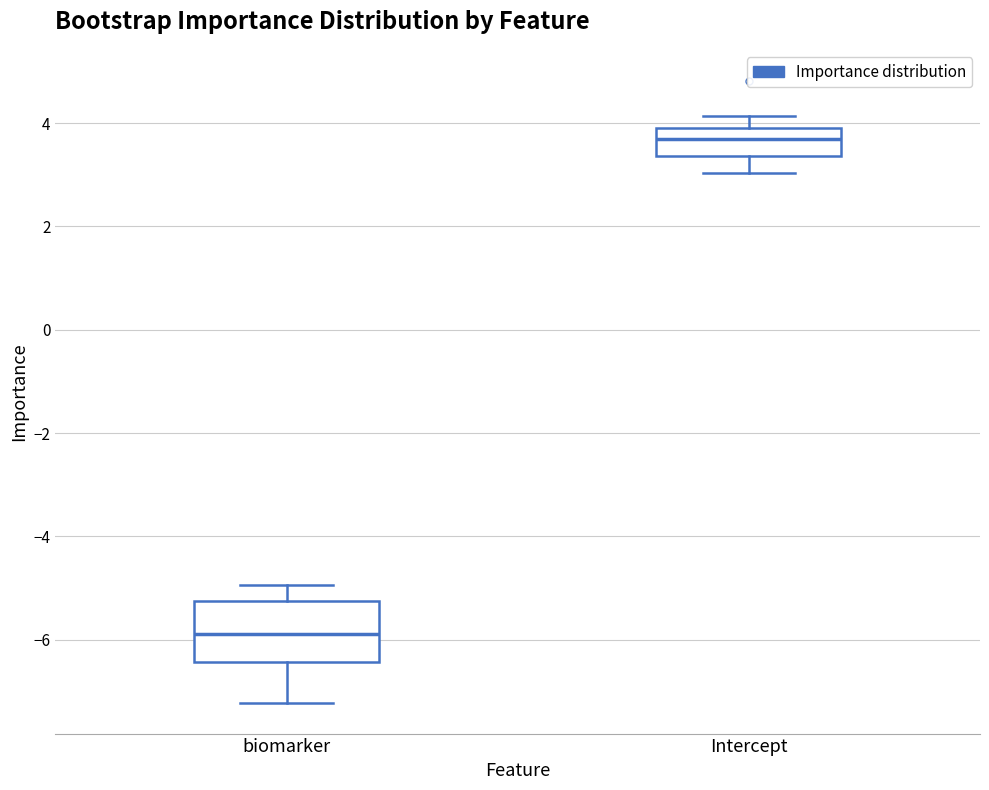

Comparing the boxes themselves (not the whiskers), which one is the tallest?

biomarker